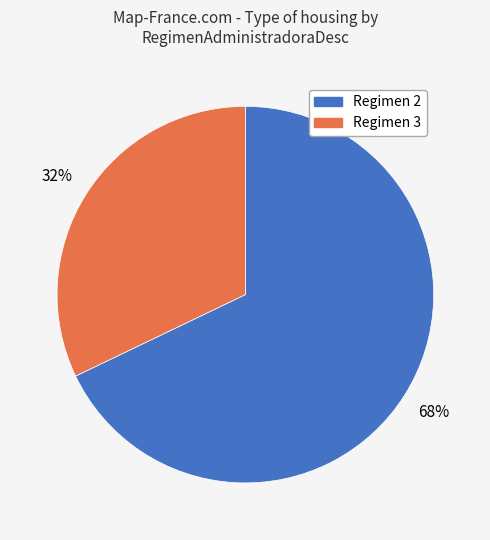

Is there any slice that represents more than half of the pie?

Yes